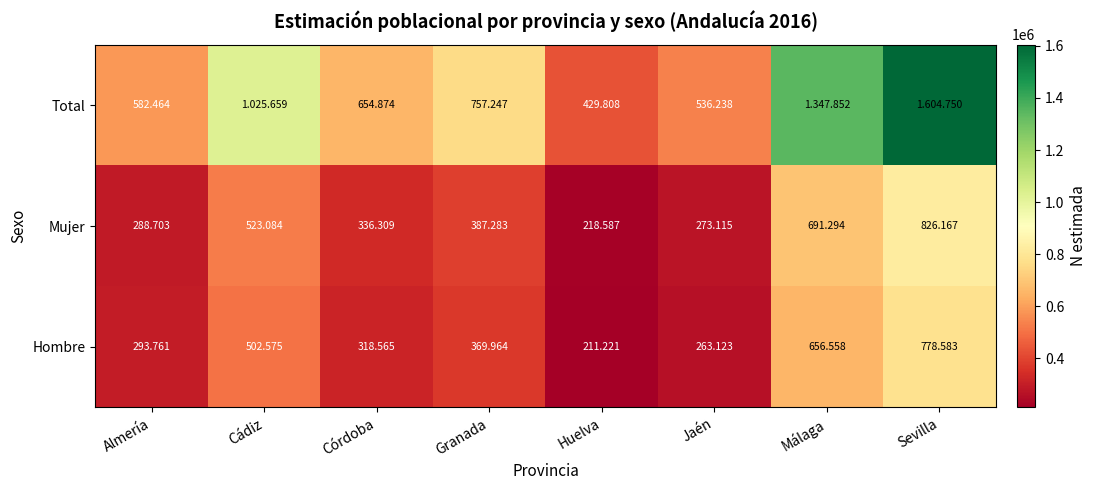

Count the number of data series in this chart.

3